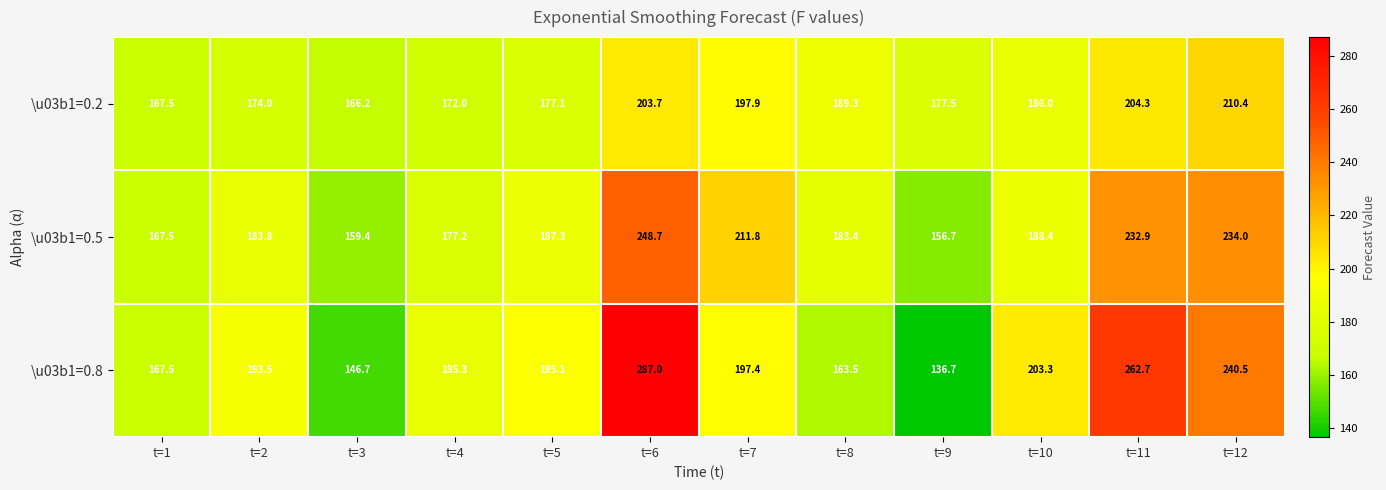

Where is \u03b1=0.2 nearest to the value 188?

t=8